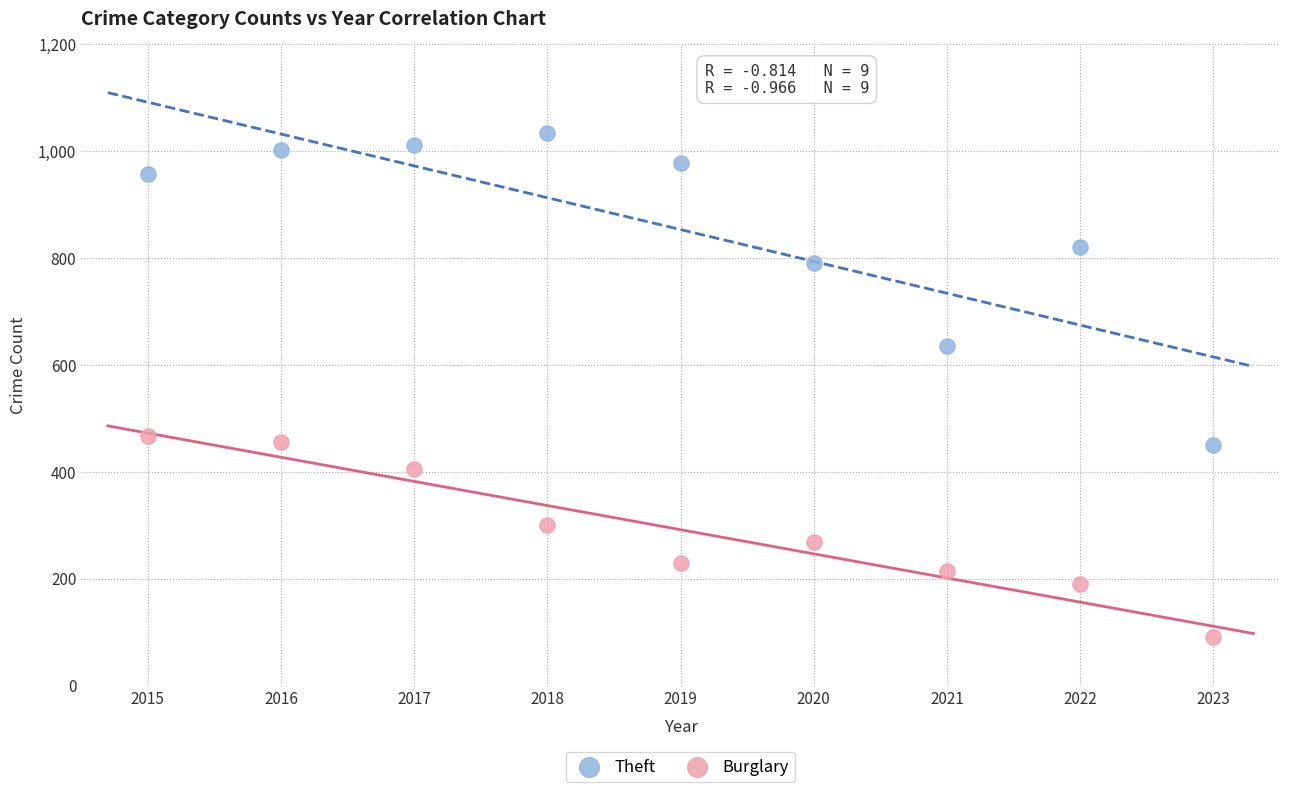

Across all series, what Y value is closest to 562?

635